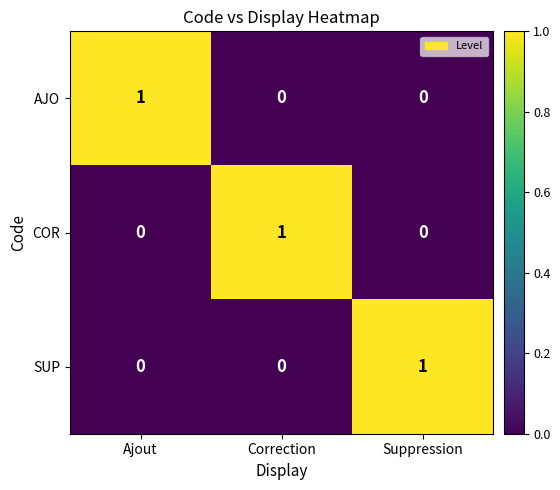

Reading right to left, what are all the values shown in this chart?

AJO: 0	0	1
COR: 0	1	0
SUP: 1	0	0